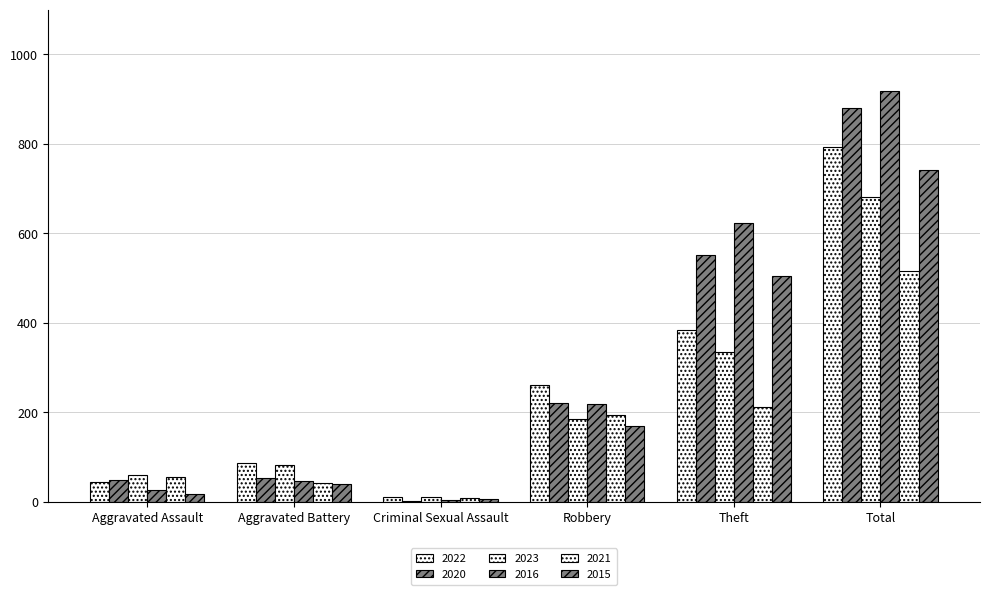

Where does the 2023 series first go above 185?

Theft